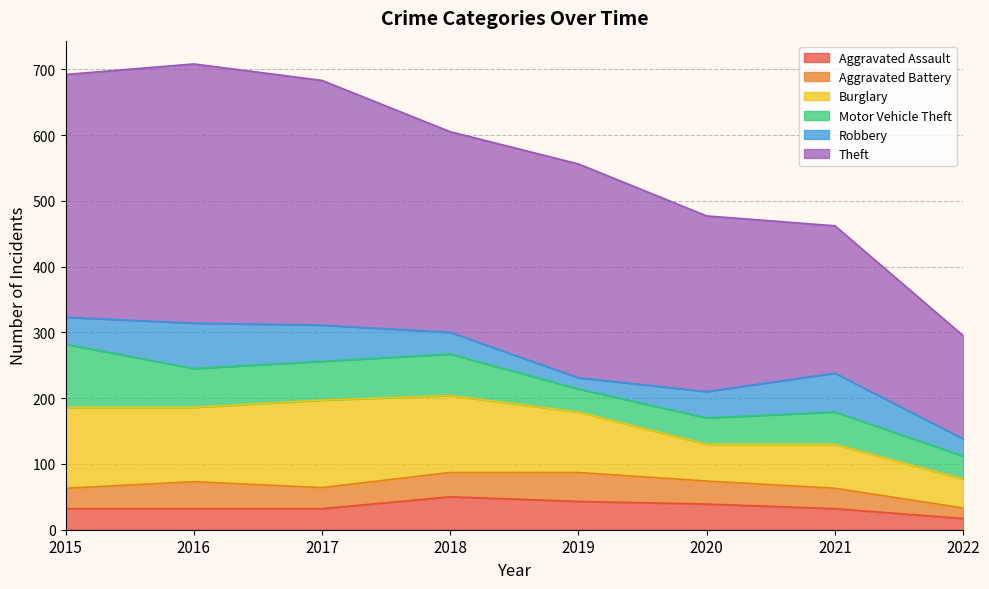

List the series in order of their peak value, highest first.

Theft, Burglary, Motor Vehicle Theft, Robbery, Aggravated Assault, Aggravated Battery